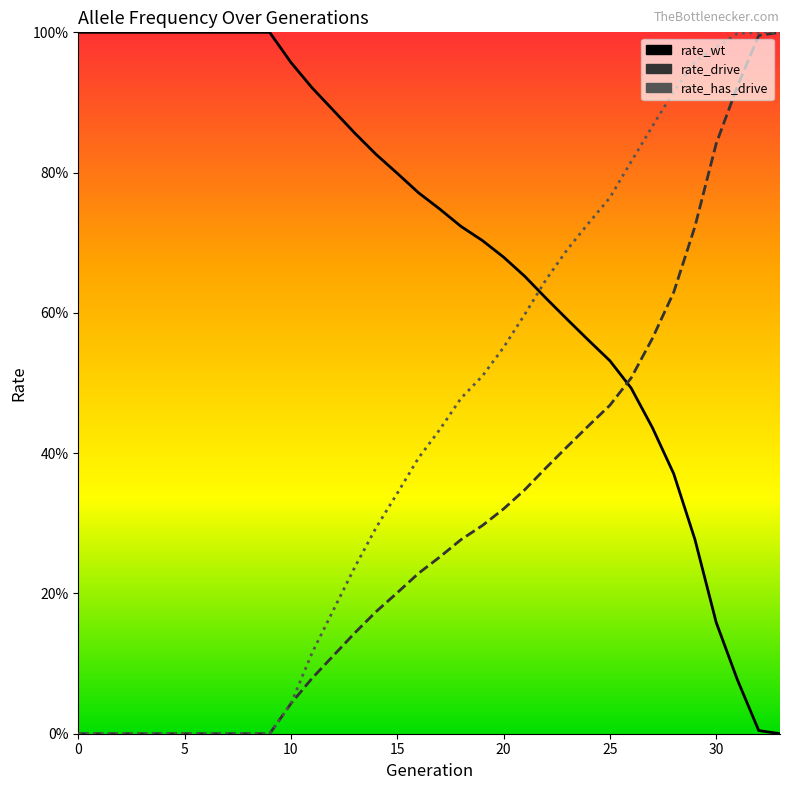

What are all the series names shown in the legend?

rate_wt, rate_drive, rate_has_drive